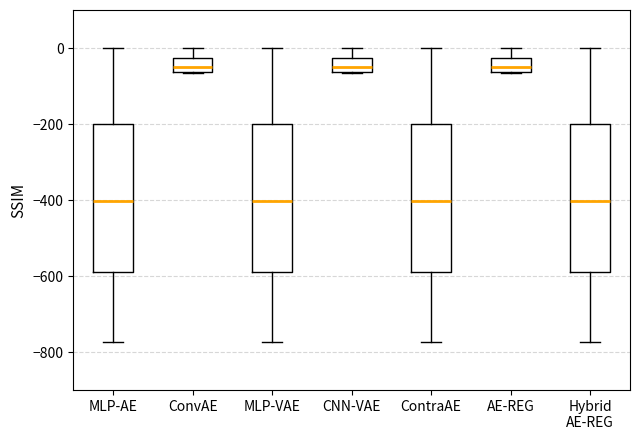

Reading left to right, transcribe this box plot: for each box, give where its median line is, the range the box spans, and where its two whiskers end, as read against the y-axis. The values are not printed on the chart, so give them approximately, as read against the axis.

MLP-AE: median -400, box -580 to -200, whiskers -780 to 0
ConvAE: median -60 (inside the box), box -60 to -20, whiskers -60 to 0
MLP-VAE: median -400, box -580 to -200, whiskers -780 to 0
CNN-VAE: median -60 (inside the box), box -60 to -20, whiskers -60 to 0
ContraAE: median -400, box -580 to -200, whiskers -780 to 0
AE-REG: median -60 (inside the box), box -60 to -20, whiskers -60 to 0
Hybrid AE-REG: median -400, box -580 to -200, whiskers -780 to 0